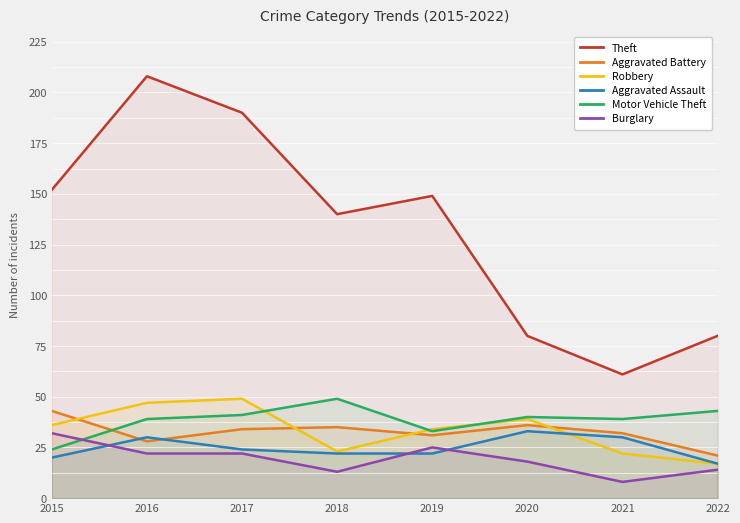

At which category does Theft reach its first local valley?

2018